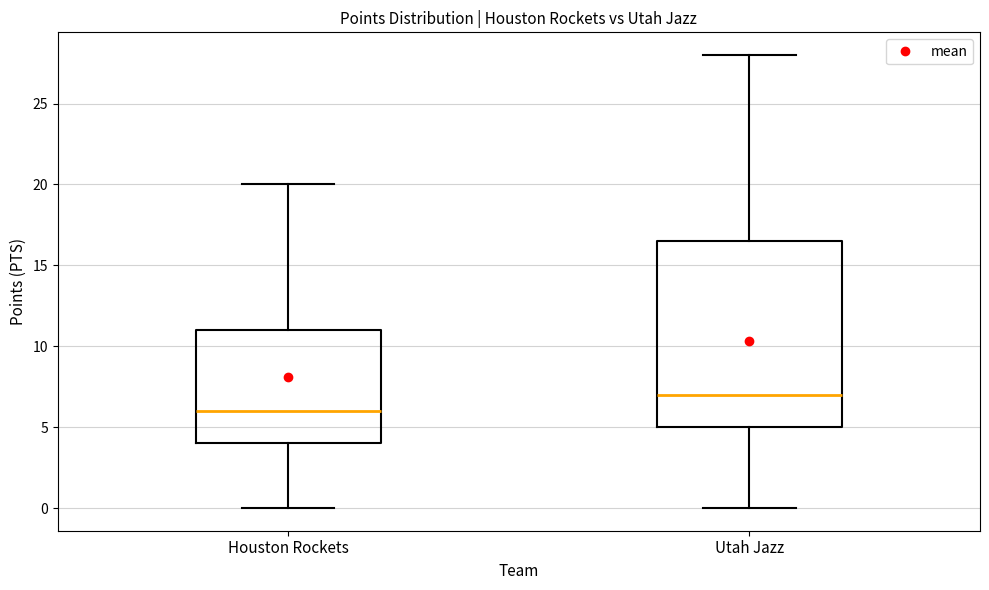

Reading left to right, read every box against the y-axis: the position of its median line, the range the box covers, and the ends of its whiskers. The values are not printed on the chart, so give them approximately, as read against the axis.

Houston Rockets: median 6.0, box 4.0 to 11.0, whiskers 0.0 to 20.0
Utah Jazz: median 7.0, box 5.0 to 16.5, whiskers 0.0 to 28.0